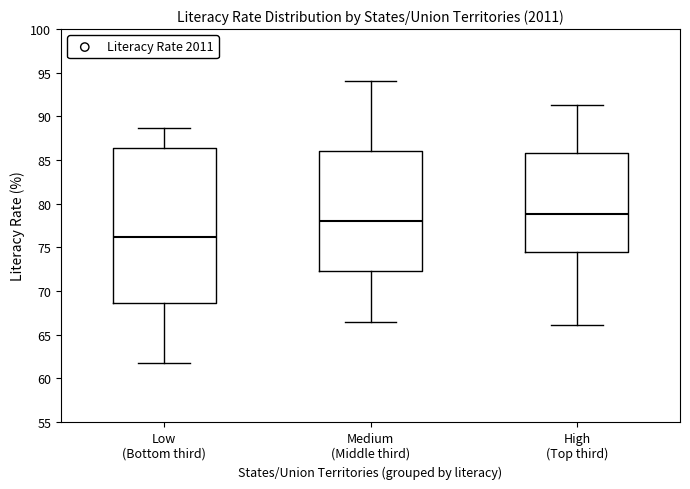

Which box's median line is the lowest?

Low (Bottom third)